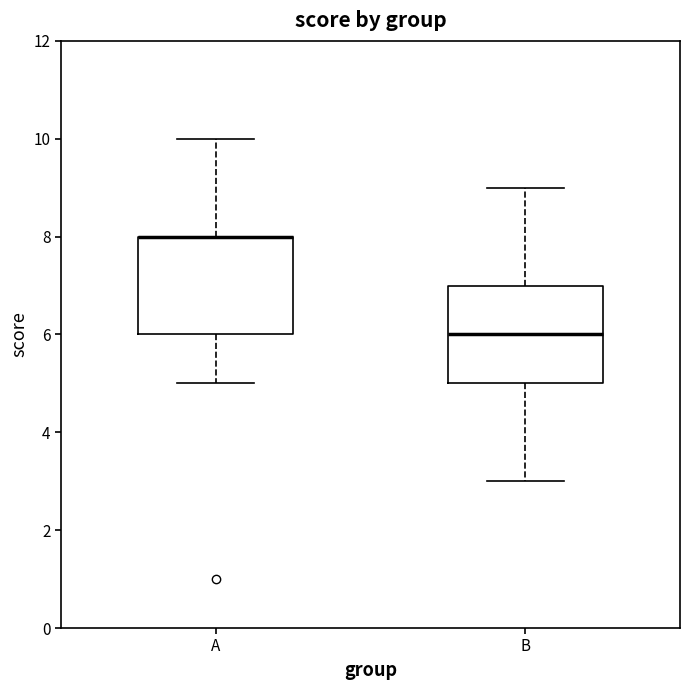

Where does the lower whisker of the box for B end on the y-axis? The values are not printed on the chart, so give them approximately, as read against the axis.

3